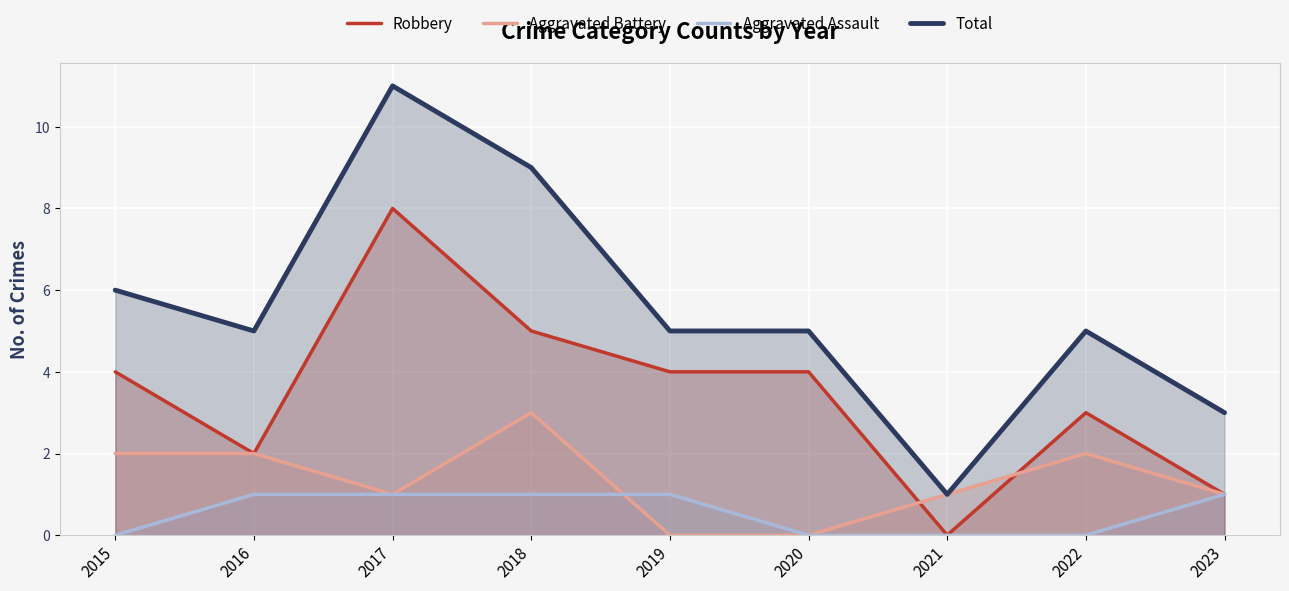

How many data points in Aggravated Battery are less than 1?

2